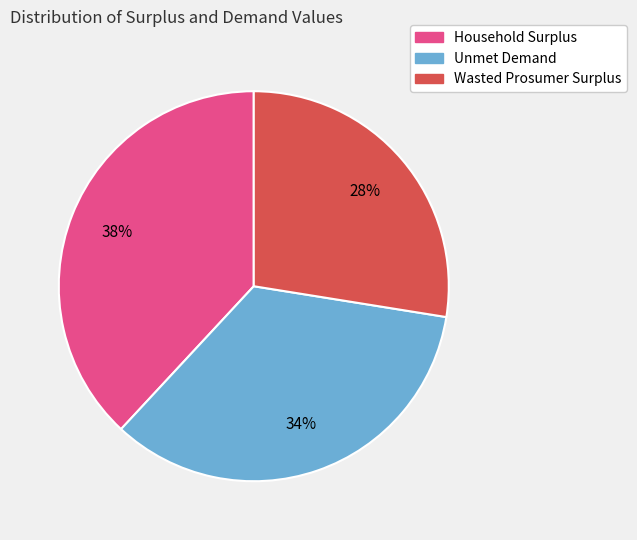

Does any single category account for the majority?

No